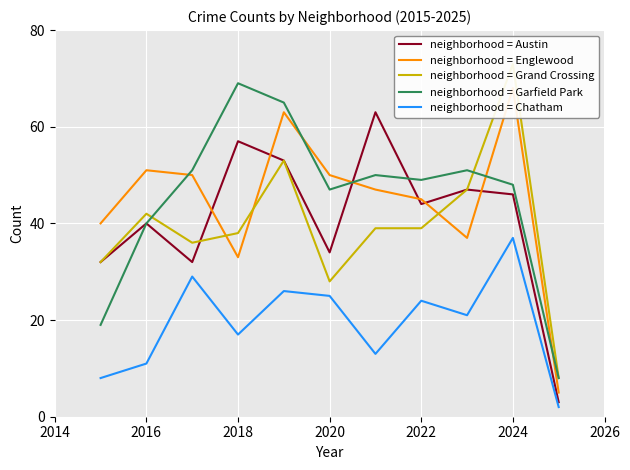

The neighborhood = Chatham series shows 49 at 2024. True or false?

False